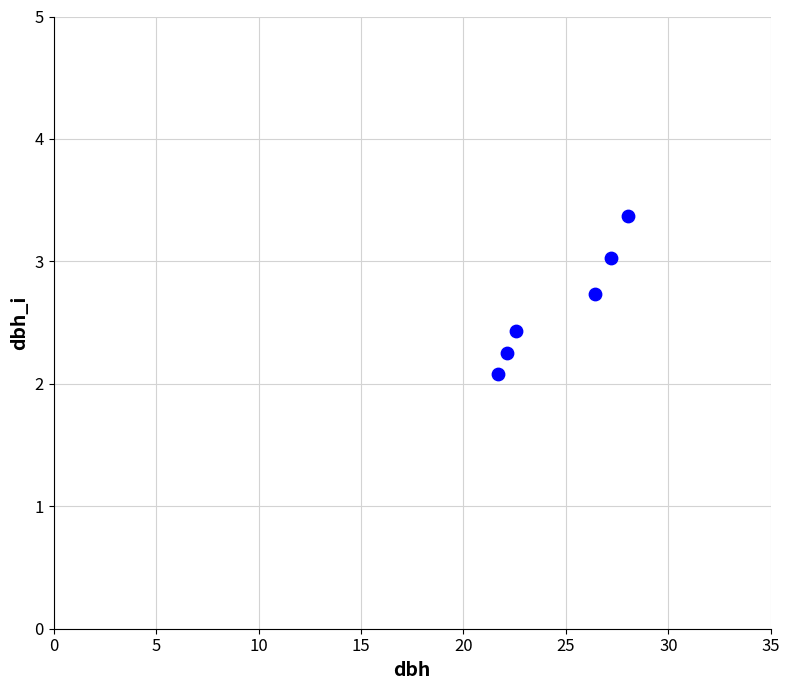

What Y value in the scatter plot is closest to 2?

2.1